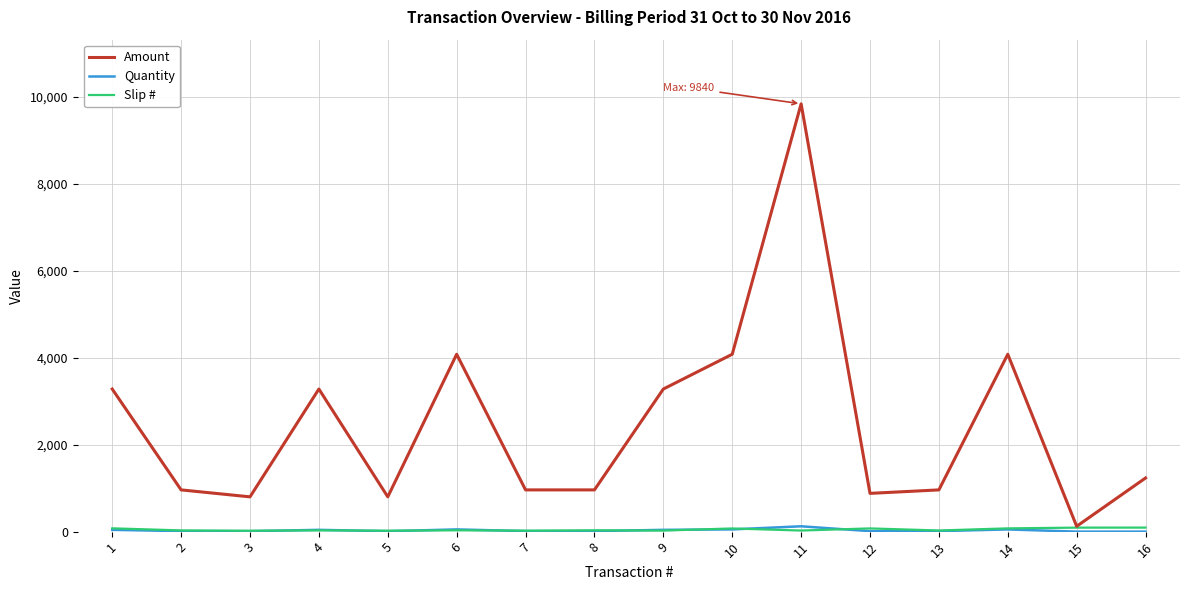

At how many categories does at least one series exceed 8014?

1